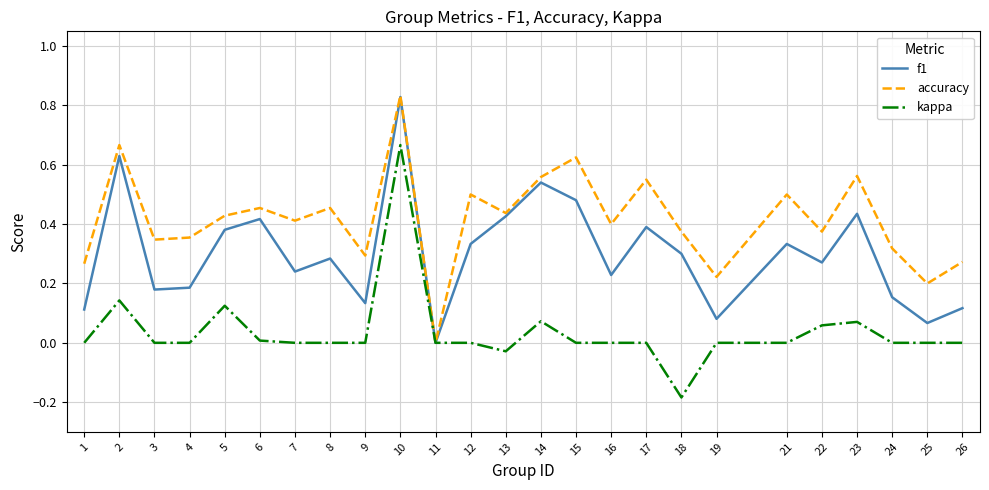

True or false: kappa has a value of 0.0 at 16.

True